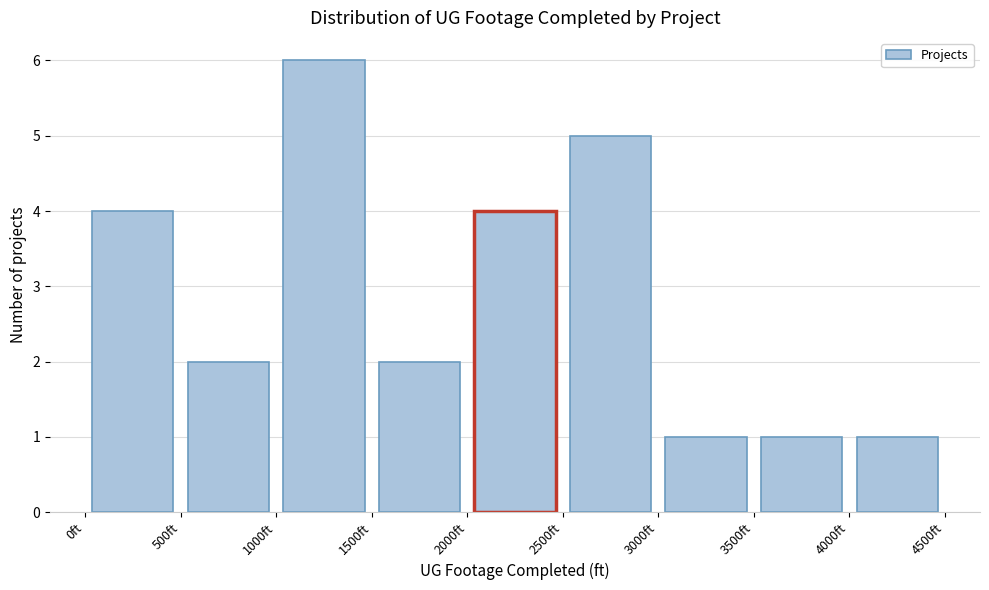

Which range on the x-axis has the tallest bar?

1000 to 1500